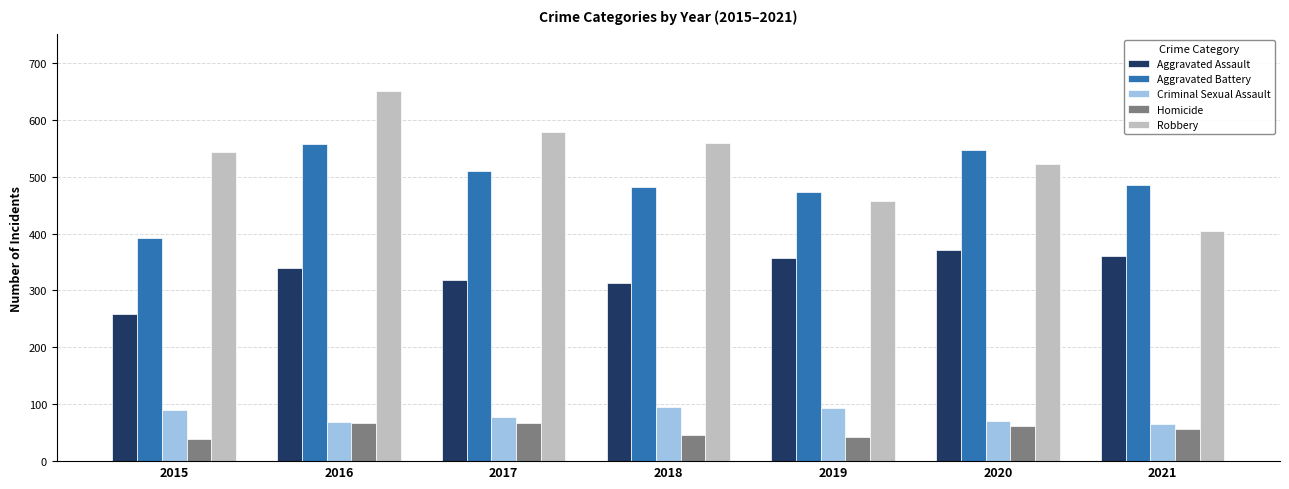

How many series are shown in this chart?

5